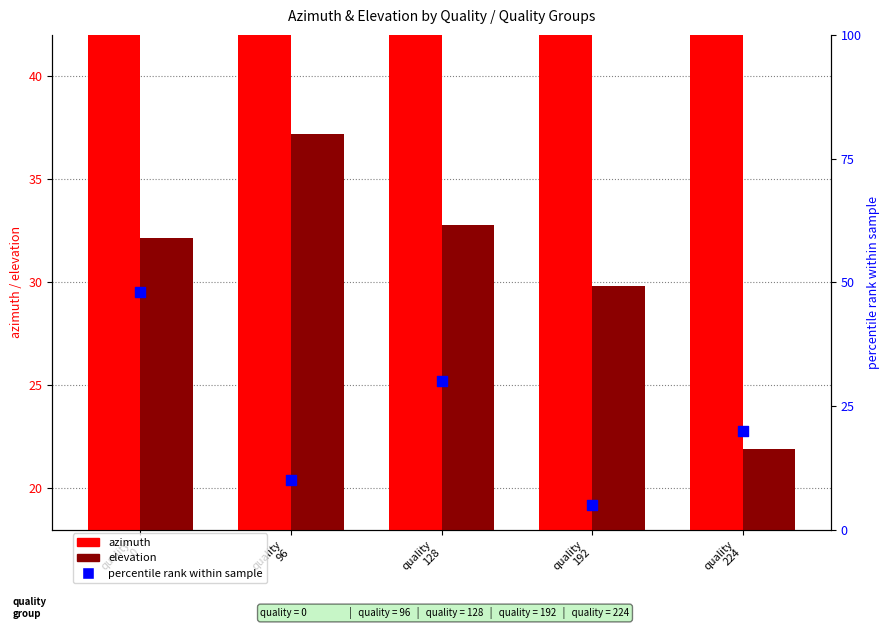

At which category is the sum across all series the highest?

quality
0